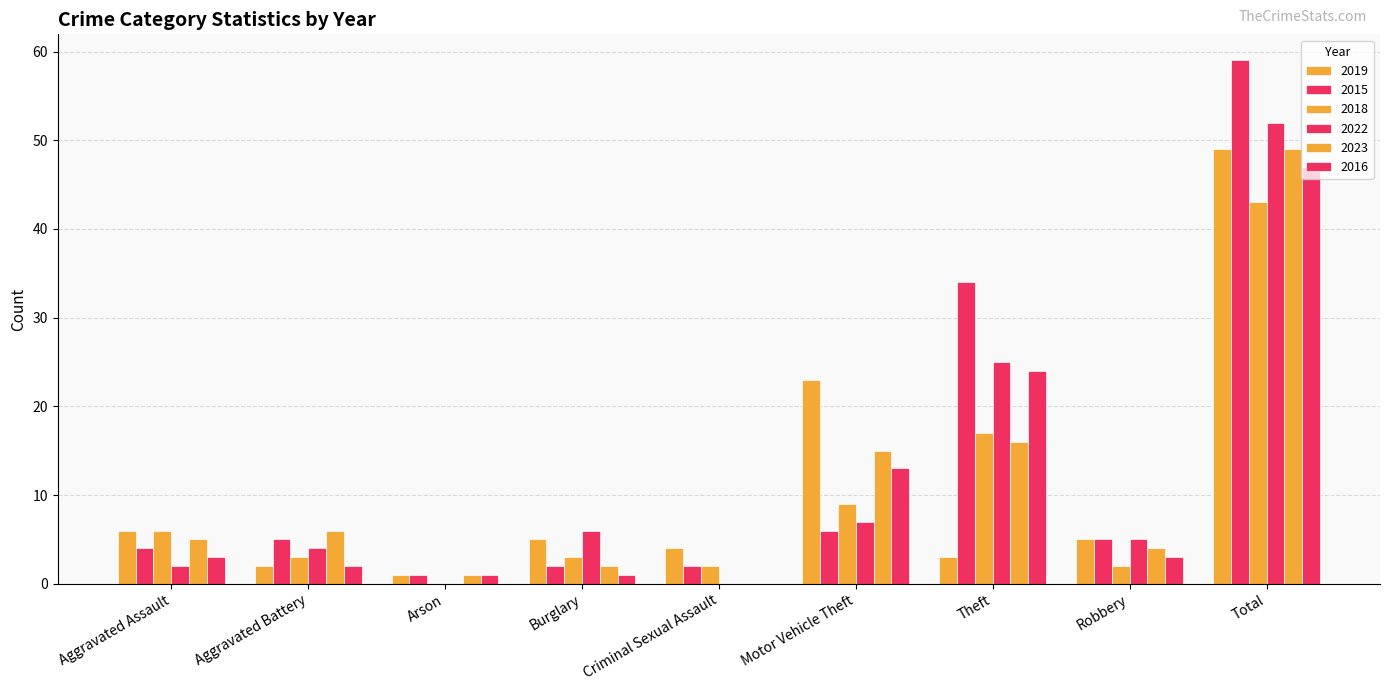

At which category is the sum across all series the highest?

Total